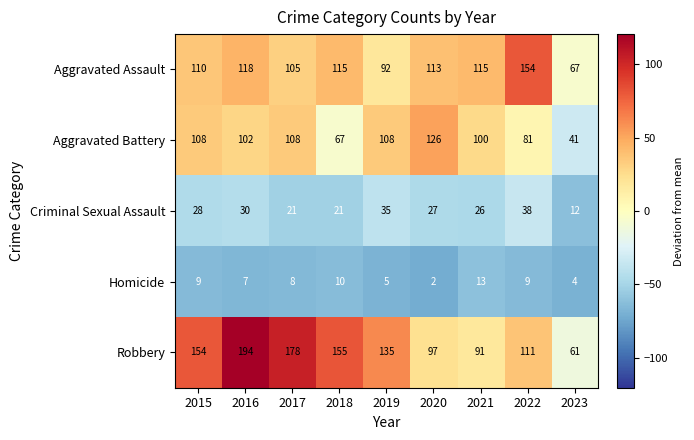

Read the Homicide value at 2016.

7